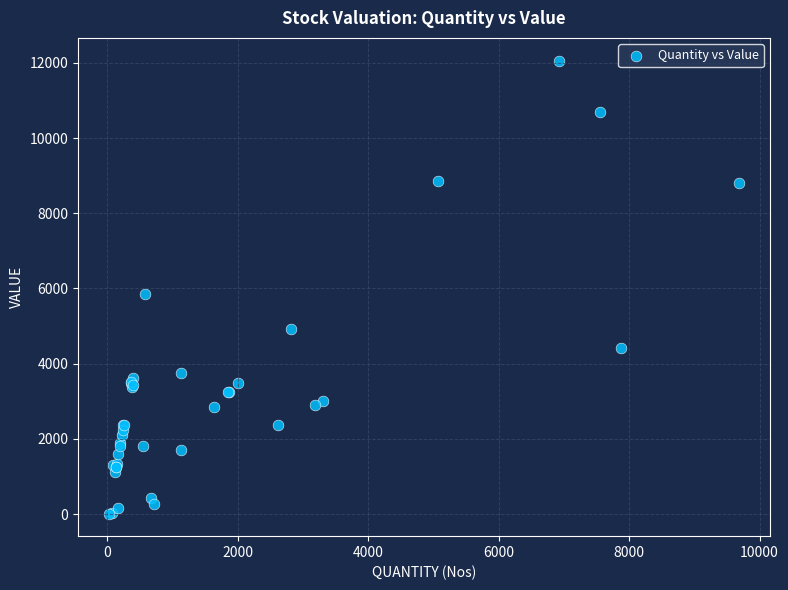

What Y value in the scatter plot is closest to 6037?

5860.6